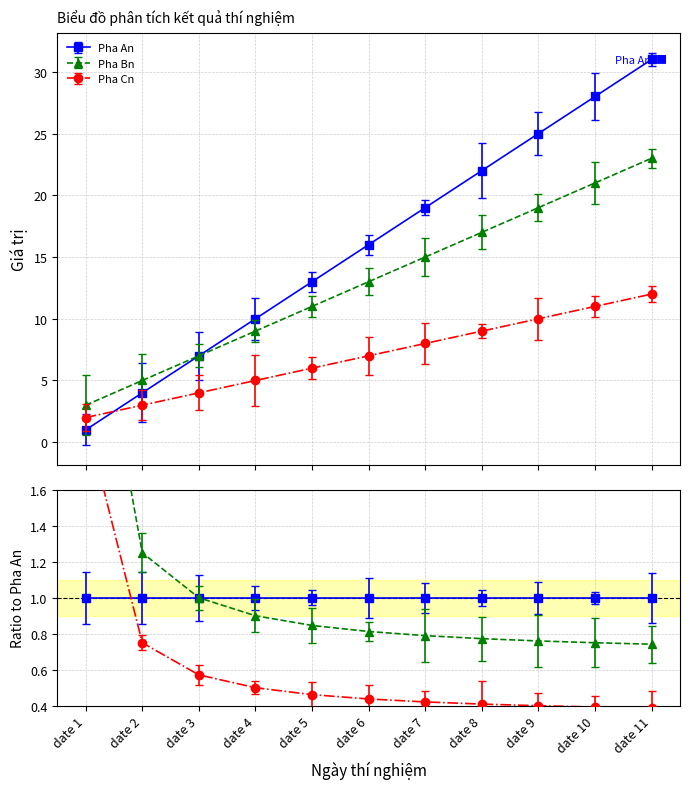

At which category is the sum across all series the highest?

date 11